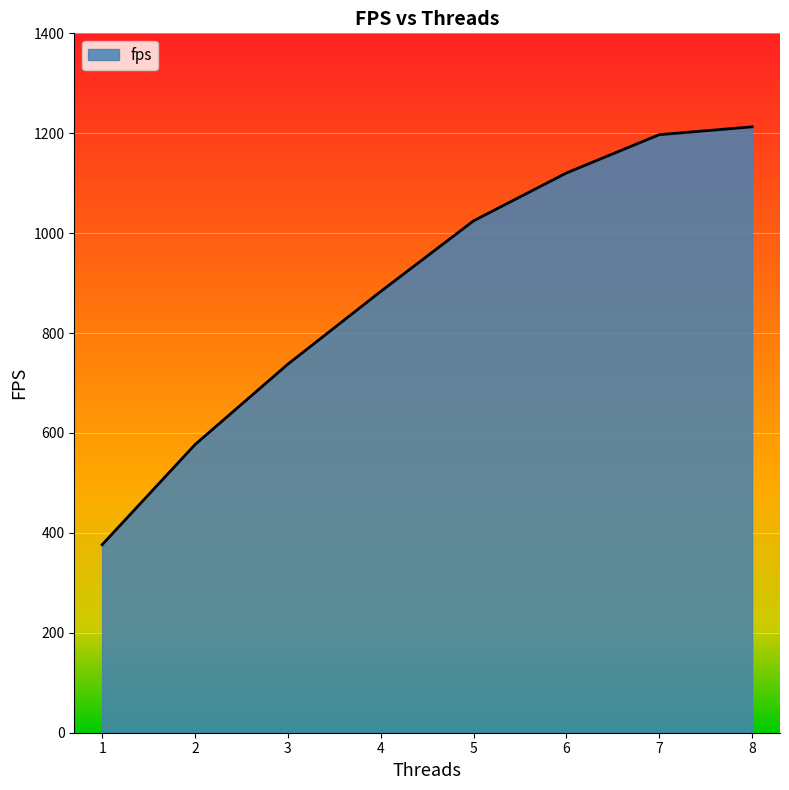

What is the average value?

891.2